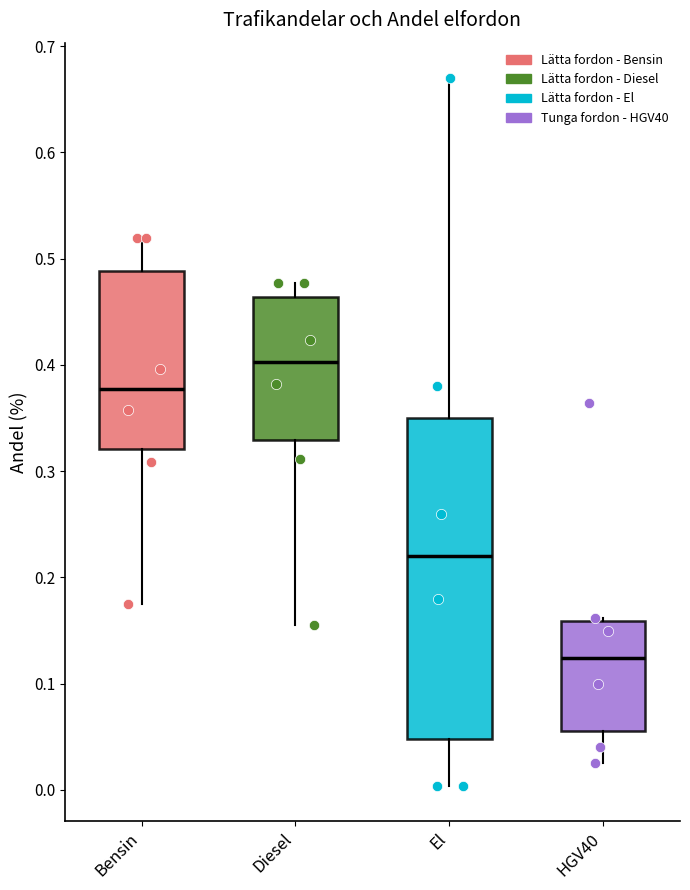

Reading left to right, transcribe this box plot: for each box, give where its median line is, the range the box spans, and where its two whiskers end, as read against the y-axis. The values are not printed on the chart, so give them approximately, as read against the axis.

Bensin: median 0.38, box 0.32 to 0.49, whiskers 0.17 to 0.52
Diesel: median 0.40, box 0.33 to 0.46, whiskers 0.16 to 0.48
El: median 0.22, box 0.05 to 0.35, whiskers 0.00 to 0.67
HGV40: median 0.12, box 0.06 to 0.16, whiskers 0.02 to 0.16 (just above the box's upper edge)